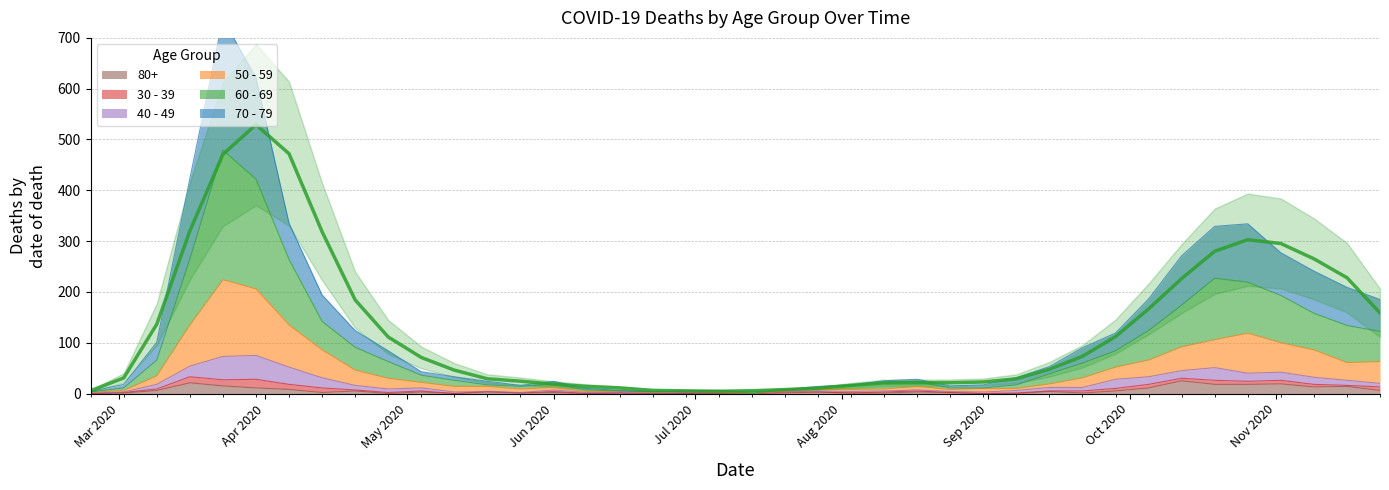

What is the highest value of the 80+ series?

25